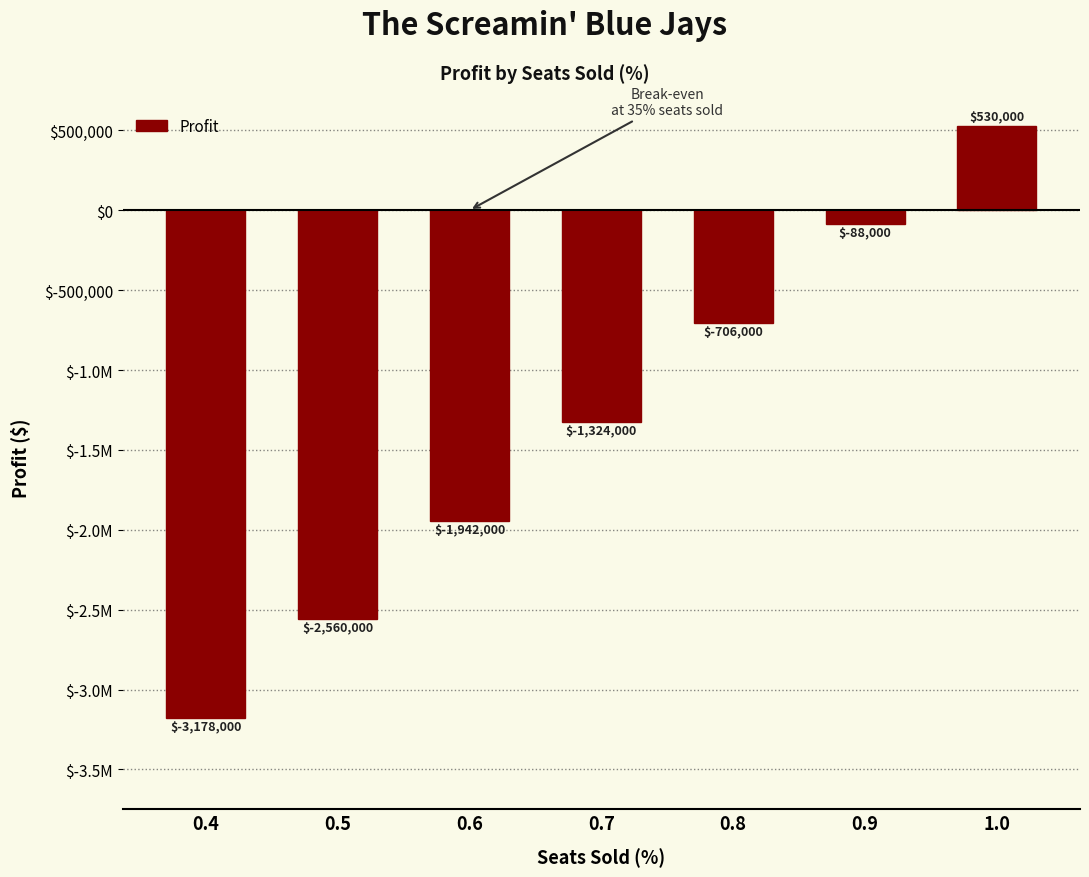

Reading right to left, list all the values displayed in this chart.

1.0=530000	0.9=-88000	0.8=-706000	0.7=-1324000	0.6=-1942000	0.5=-2560000	0.4=-3178000